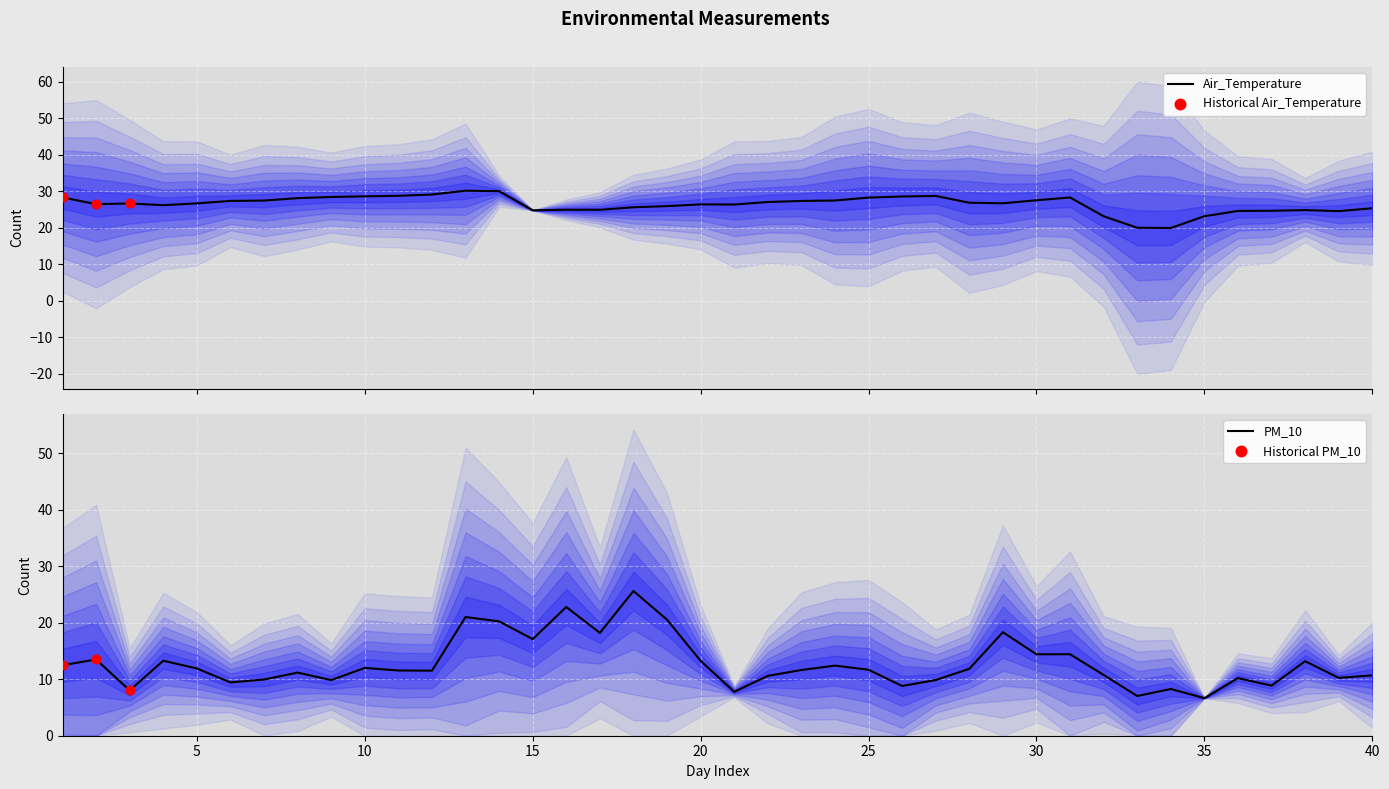

Which series contains the highest Y value?

Air_Temperature